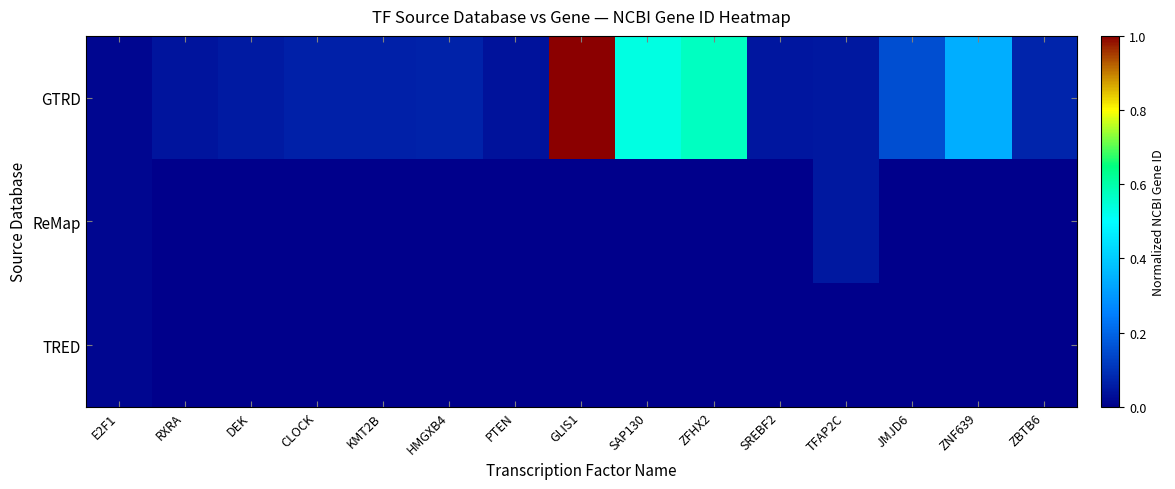

At which category does the chart reach its minimum across all series?

RXRA